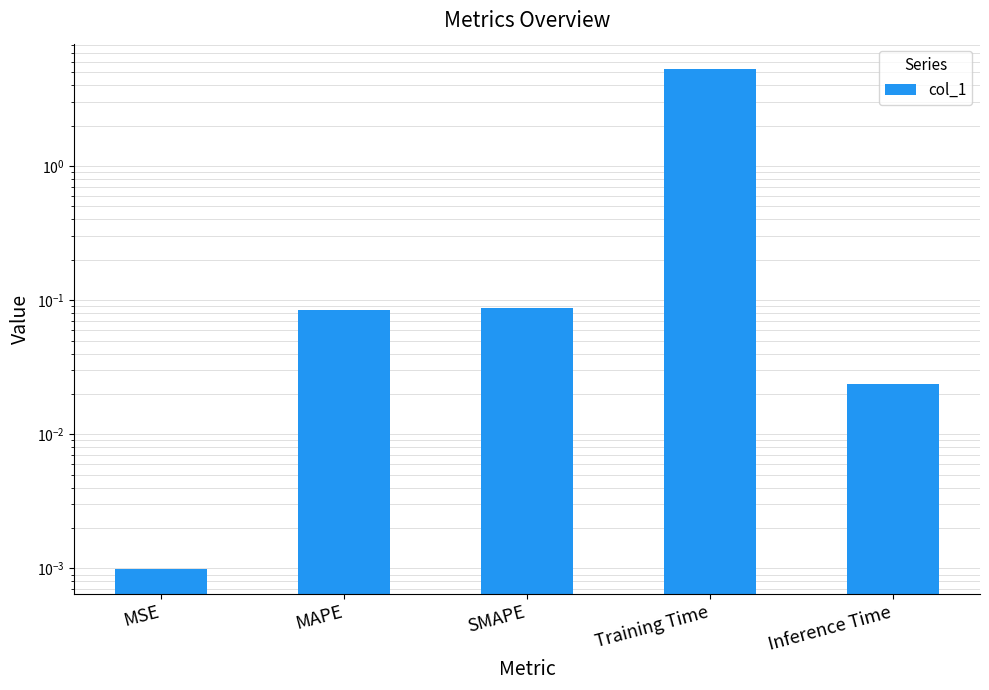

What is the difference between the maximum and minimum values?

5.3